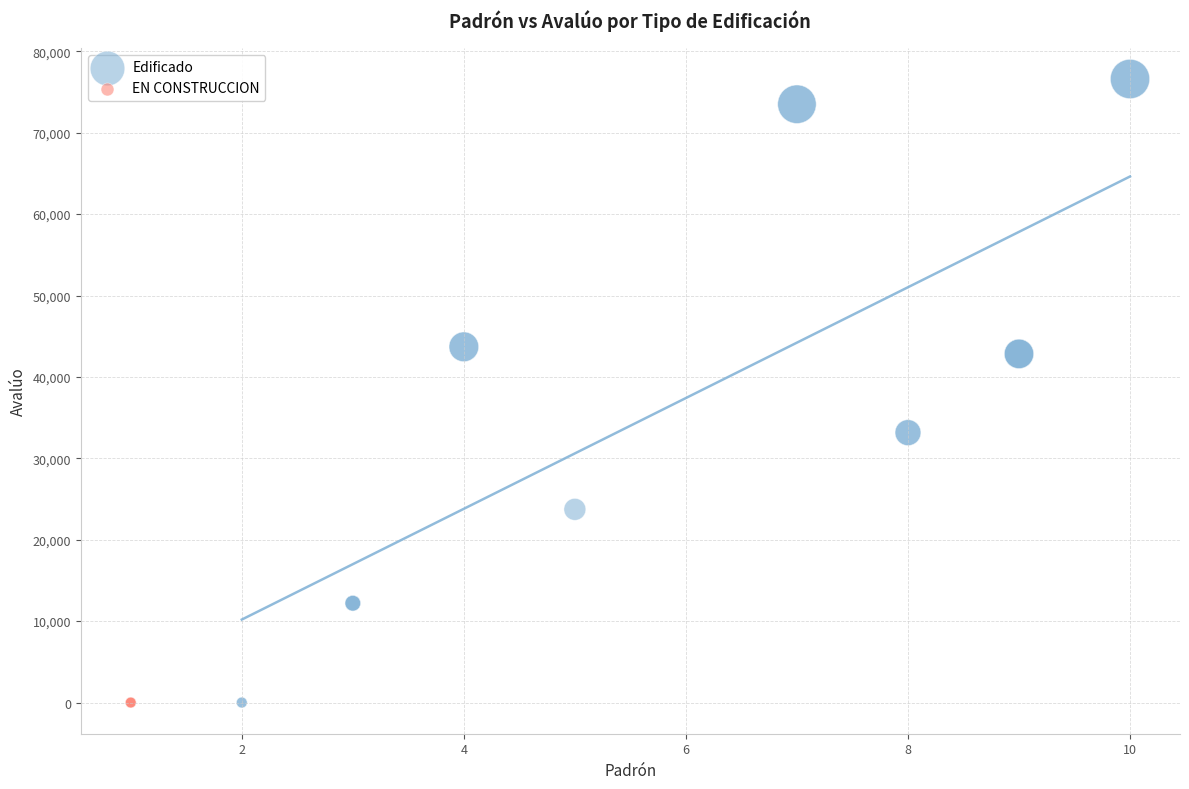

Which series contains the highest Y value?

Edificado